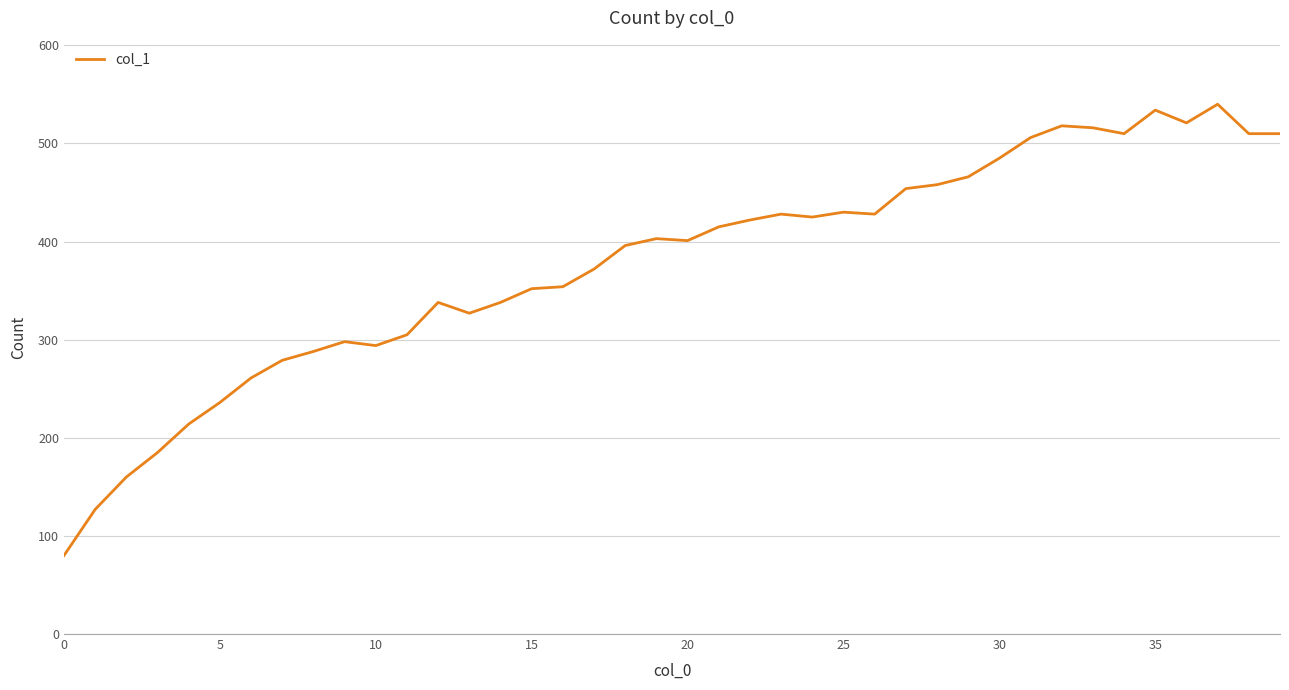

What is the minimum value shown in the chart?

80